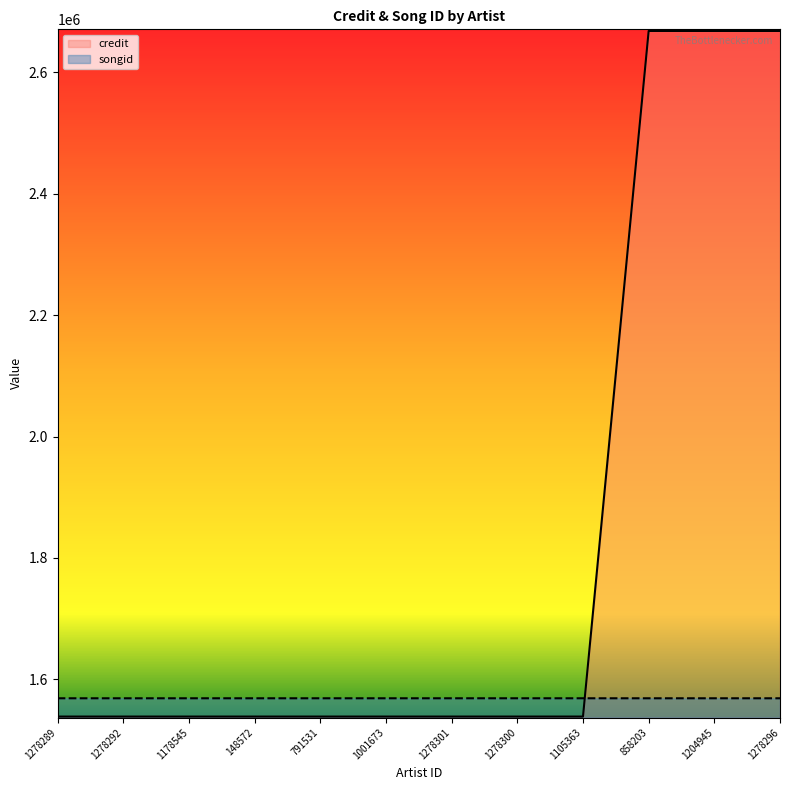

What is the value of the credit point at the 8th from the left?

1538490